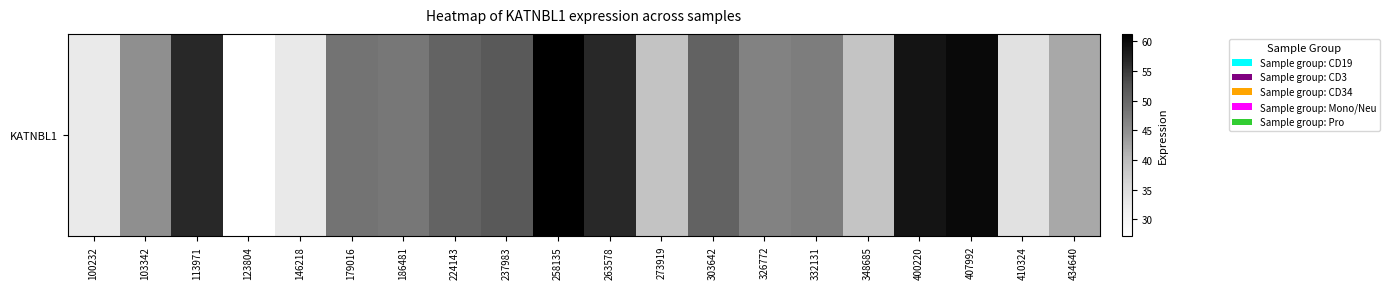

Reading left to right, extract all data points from this chart.

100232=32.5	103342=45.0	113971=56.7	123804=27.1	146218=32.6	179016=48.4	186481=47.9	224143=50.4	237983=51.7	258135=61.3	263578=56.7	273919=39.0	303642=50.5	326772=46.6	332131=47.1	348685=38.8	400220=58.8	407992=60.1	410324=34.1	434640=42.1